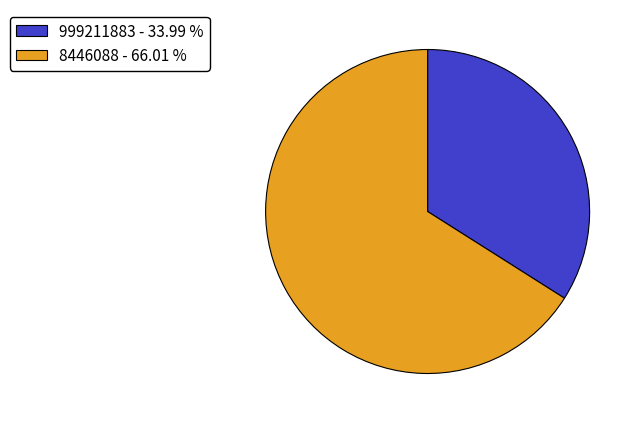

Which slice is the smallest?

999211883